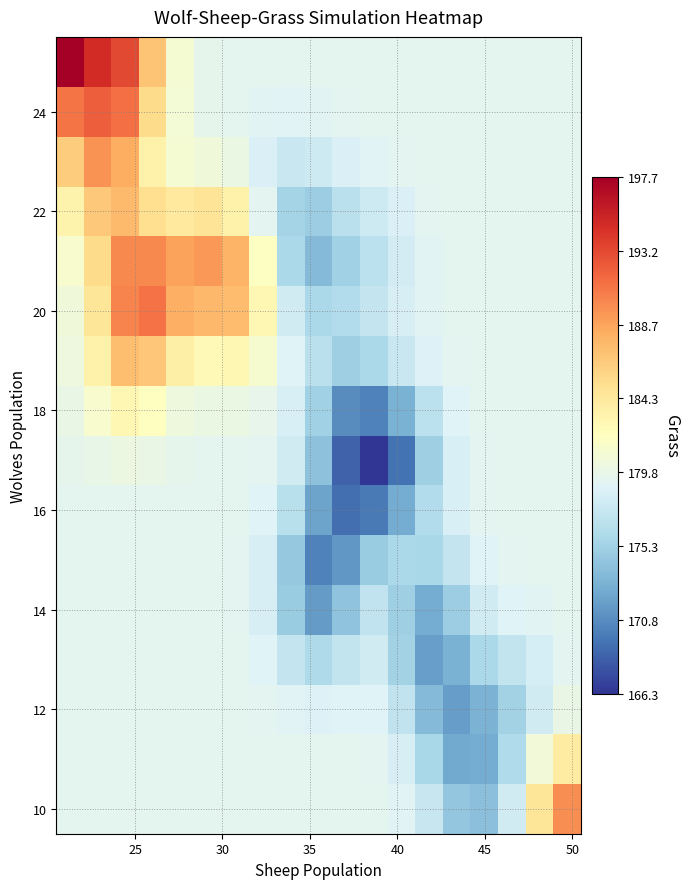

Reading left to right, transcribe all the data shown in this chart.

row_0: 179.4	179.4	179.4	179.4	179.4	179.4	179.4	179.4	179.4	179.4	179.4	179.3	179.0	177.4	174.5	173.9	178.0	184.5	189.8
row_1: 179.4	179.4	179.4	179.4	179.4	179.4	179.4	179.4	179.3	179.3	179.3	179.3	178.4	175.7	172.5	172.6	176.0	180.6	184.0
row_2: 179.4	179.4	179.4	179.4	179.4	179.4	179.4	179.3	179.0	178.7	178.9	178.9	177.1	173.6	171.8	173.1	175.3	178.0	179.9
row_3: 179.4	179.4	179.4	179.4	179.4	179.4	179.3	178.9	177.3	176.0	177.2	178.0	175.3	171.9	173.0	175.9	177.2	178.3	179.2
row_4: 179.4	179.4	179.4	179.4	179.4	179.4	179.3	178.4	174.9	171.7	174.2	177.0	175.2	172.6	174.9	178.0	178.9	179.1	179.3
row_5: 179.4	179.4	179.4	179.4	179.4	179.4	179.3	178.4	174.6	170.2	171.4	174.9	175.8	175.7	177.3	178.9	179.3	179.4	179.4
row_6: 179.4	179.4	179.4	179.4	179.4	179.4	179.3	178.9	176.6	172.1	169.2	169.9	172.7	176.2	178.5	179.3	179.4	179.4	179.4
row_7: 179.5	179.8	180.1	179.8	179.5	179.4	179.4	179.2	178.1	174.2	168.6	166.3	169.4	175.1	178.5	179.3	179.4	179.4	179.4
row_8: 179.8	181.3	182.8	182.0	180.4	180.0	180.0	179.7	178.6	175.2	170.9	170.2	173.1	176.8	178.9	179.3	179.4	179.4	179.4
row_9: 180.2	183.3	187.3	186.8	183.5	182.6	182.8	181.1	178.9	176.7	175.1	175.9	177.6	178.8	179.3	179.4	179.4	179.4	179.4
row_10: 180.5	184.5	190.3	191.1	188.1	187.6	187.3	182.8	178.0	175.9	176.2	177.3	178.5	179.2	179.4	179.4	179.4	179.4	179.4
row_11: 181.2	185.4	190.1	190.1	188.8	189.3	187.8	181.8	175.8	173.7	175.2	176.8	178.2	179.1	179.4	179.4	179.4	179.4	179.4
row_12: 183.2	186.6	187.5	185.1	184.2	184.6	183.2	179.3	175.4	174.9	176.7	177.8	178.7	179.2	179.4	179.4	179.4	179.4	179.4
row_13: 186.4	189.6	188.3	183.5	180.9	180.5	180.0	178.7	177.5	177.8	178.6	179.0	179.2	179.3	179.4	179.4	179.4	179.4	179.4
row_14: 191.0	192.2	191.3	185.3	180.7	179.6	179.4	179.2	179.0	179.1	179.3	179.3	179.4	179.4	179.4	179.4	179.4	179.4	179.4
row_15: 197.7	194.9	193.2	186.8	181.0	179.5	179.4	179.4	179.3	179.4	179.4	179.4	179.4	179.4	179.4	179.4	179.4	179.4	179.4